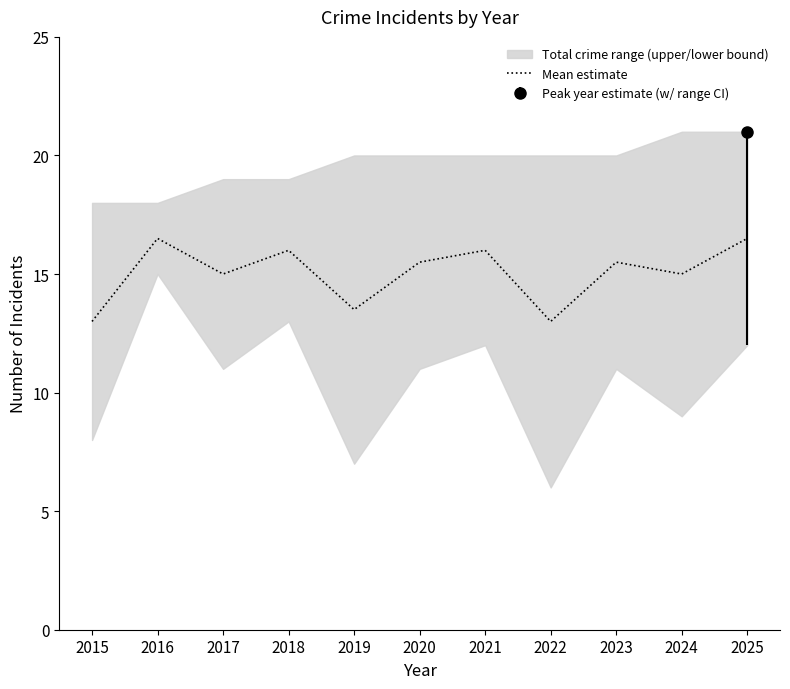

How many points are higher than both their immediate neighbors (excluding endpoints)?

4